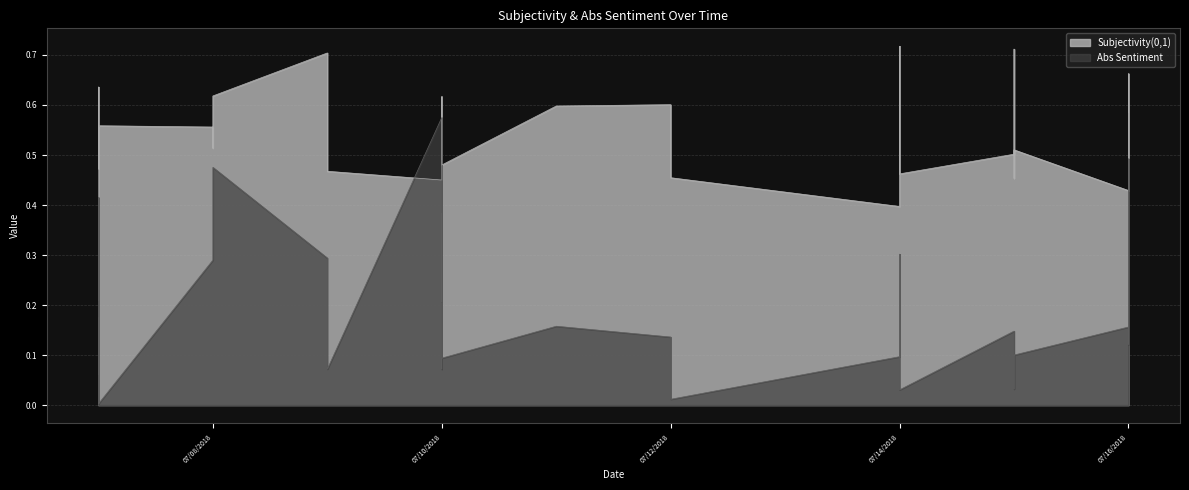

Reading left to right, list all the values displayed in this chart.

Subjectivity(0,1): 0.5	0.6	0.5	0.5	0.6	0.6	0.6	0.6	0.5	0.6	0.7	0.5	0.5	0.5	0.5	0.6	0.5	0.5	0.5	0.6	0.6	0.5	0.5	0.4	0.5	0.7	0.6	0.6	0.5	0.5	0.5	0.7	0.5	0.5	0.5	0.5	0.4	0.5	0.7	0.6
Abs Sentiment: 0.2	0.2	0.4	0.2	0.1	0.2	0.0	0.3	0.4	0.5	0.3	0.1	0.1	0.6	0.2	0.4	0.1	0.1	0.1	0.2	0.1	0.0	0.0	0.1	0.3	0.3	0.1	0.1	0.1	0.0	0.1	0.1	0.0	0.0	0.1	0.1	0.2	0.1	0.5	0.3